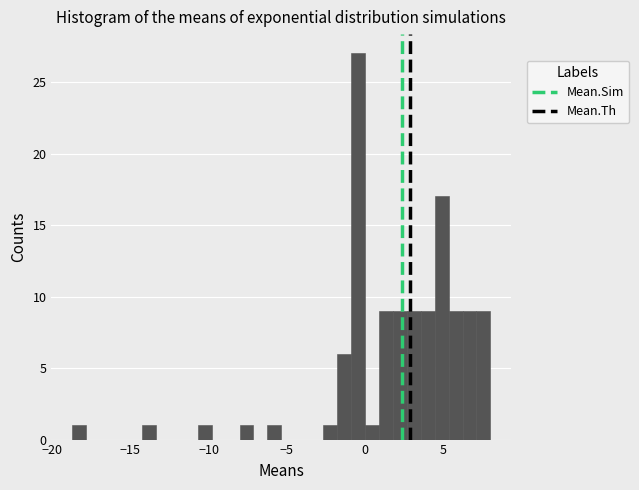

Read against the x-axis, roughly where is the centre of the tallest bar?

-0.5